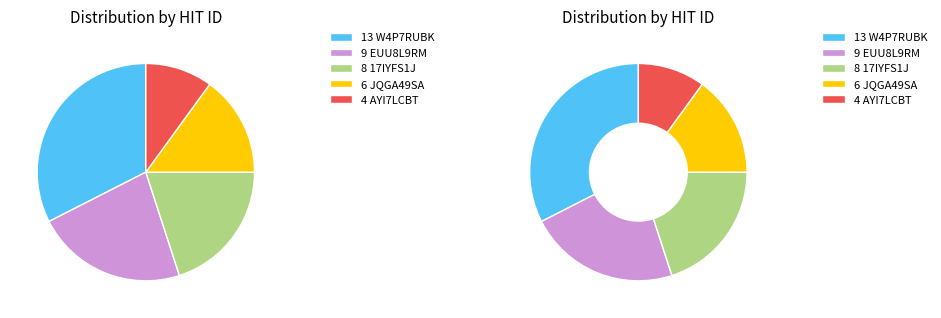

Rank the categories by value from highest to lowest.

3VQTAXTYN3L18GP1L4OB2OW4P7RUBK, 3XH7ZM9YX2UQ4VINJQFA67EUU8L9RM, 3B6F54KMR2CKG5F5U20MHB17IYFS1J, 3XD2A6FGFNU25AI0YFFFWHJQGA49SA, 309D674SHZL5MM81ZD3B8IAYI7LCBT